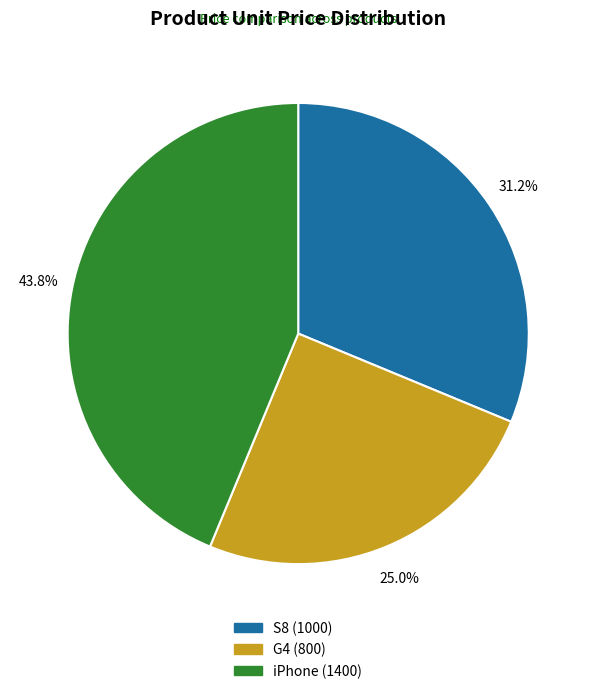

Which category has the biggest portion of the pie?

iPhone